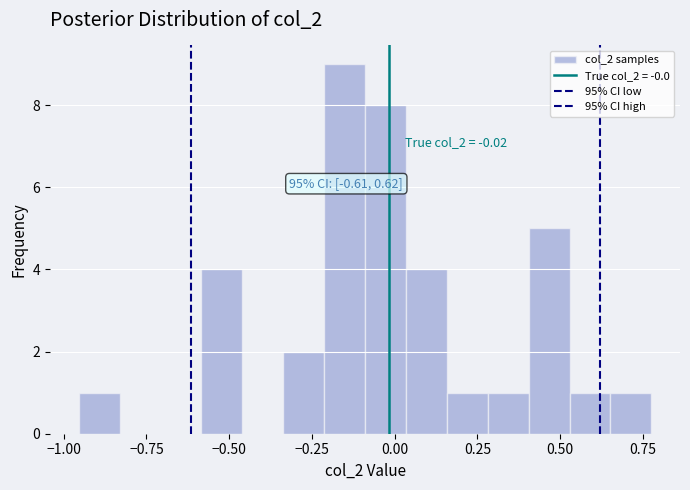

Read against the x-axis, roughly where is the centre of the tallest bar?

-0.15